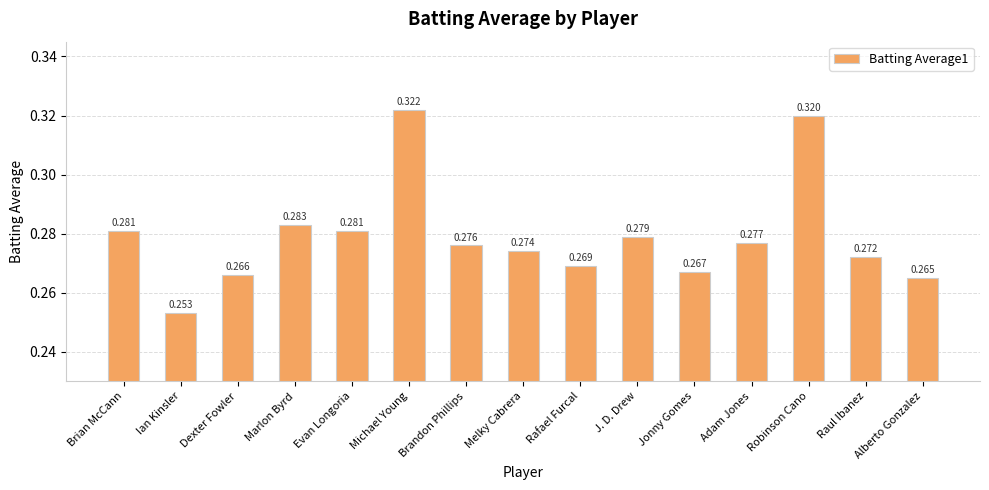

Between Marlon Byrd and Melky Cabrera, which is larger?

Marlon Byrd